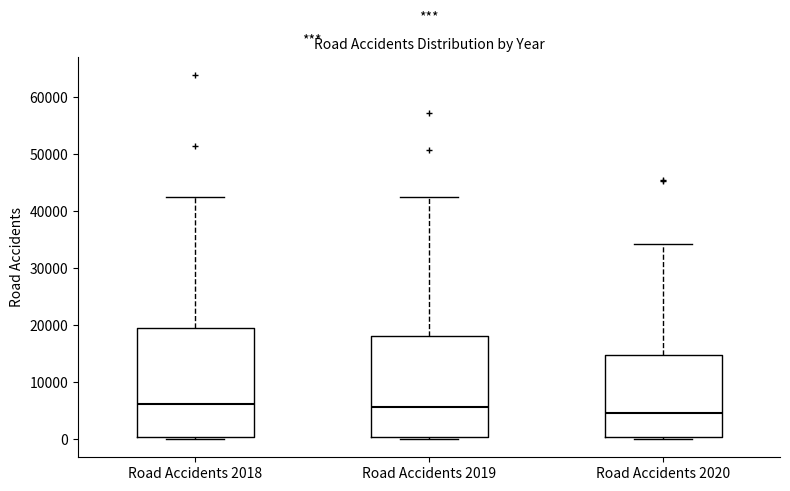

Reading left to right, read every box against the y-axis: the position of its median line, the range the box covers, and the ends of its whiskers. The values are not printed on the chart, so give them approximately, as read against the axis.

Road Accidents 2018: median 6000, box 0 to 20000, whiskers 0 (just below the box's lower edge) to 43000
Road Accidents 2019: median 6000, box 0 to 18000, whiskers 0 (just below the box's lower edge) to 43000
Road Accidents 2020: median 5000, box 0 to 15000, whiskers 0 (just below the box's lower edge) to 34000